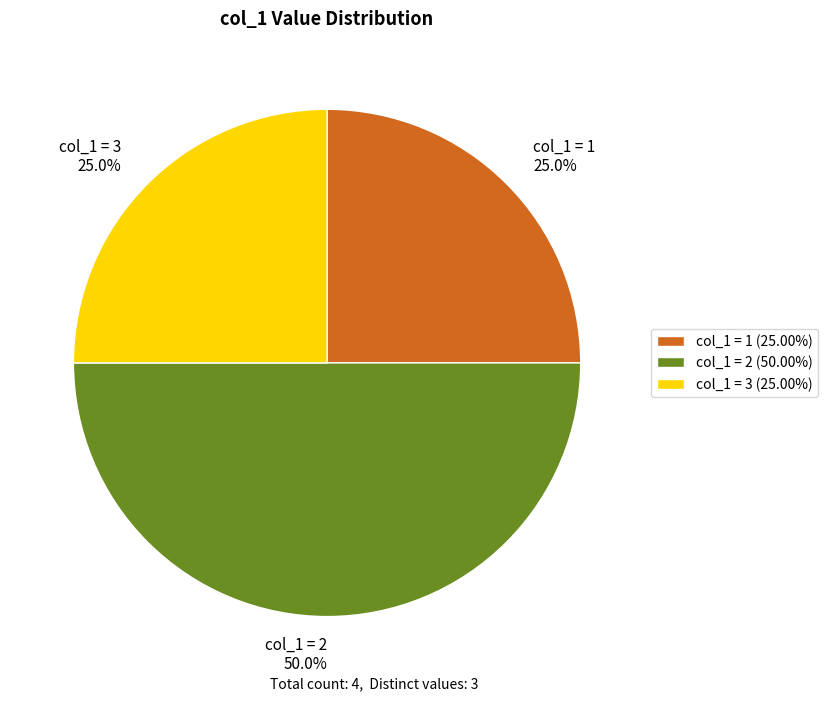

To the nearest percent, what is the difference between the largest and smallest slice percentages?

25%